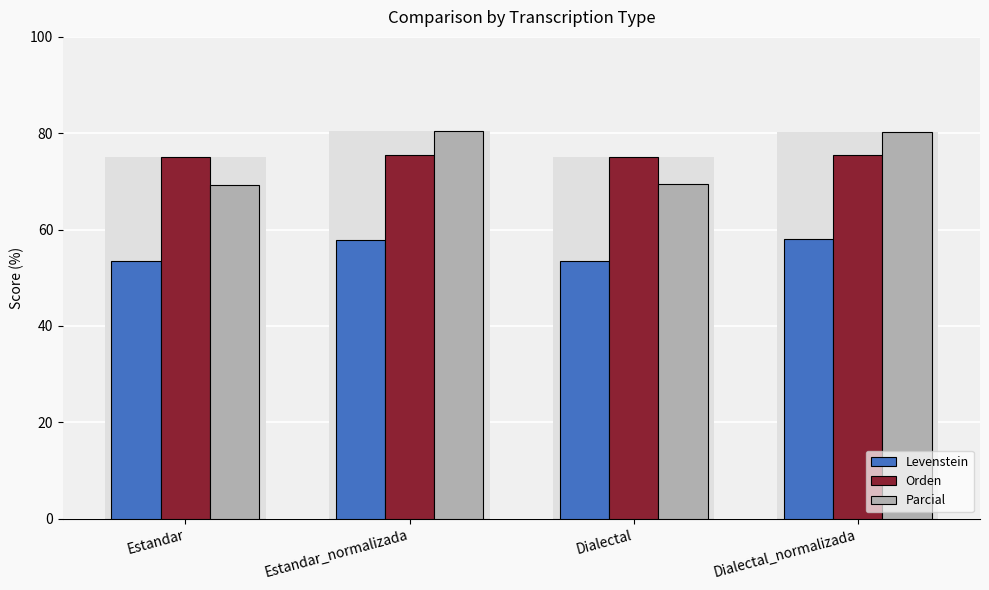

The Levenstein series shows 57.9 at Estandar_normalizada. True or false?

True